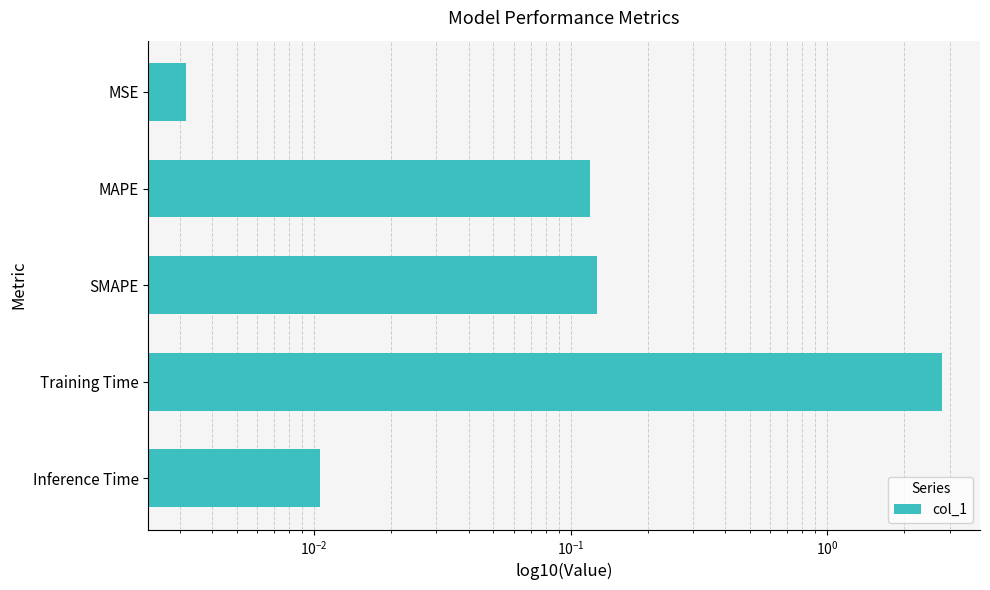

Are the bars horizontal?

Yes